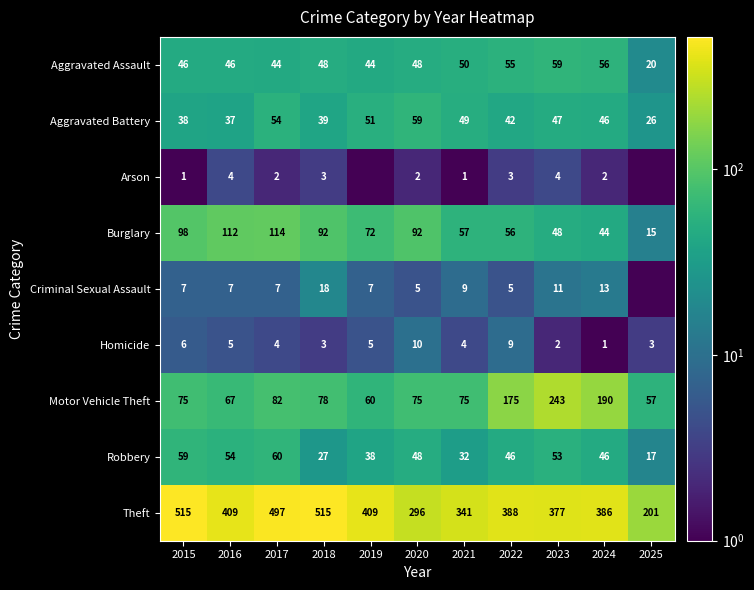

How many data points does each series have?

11